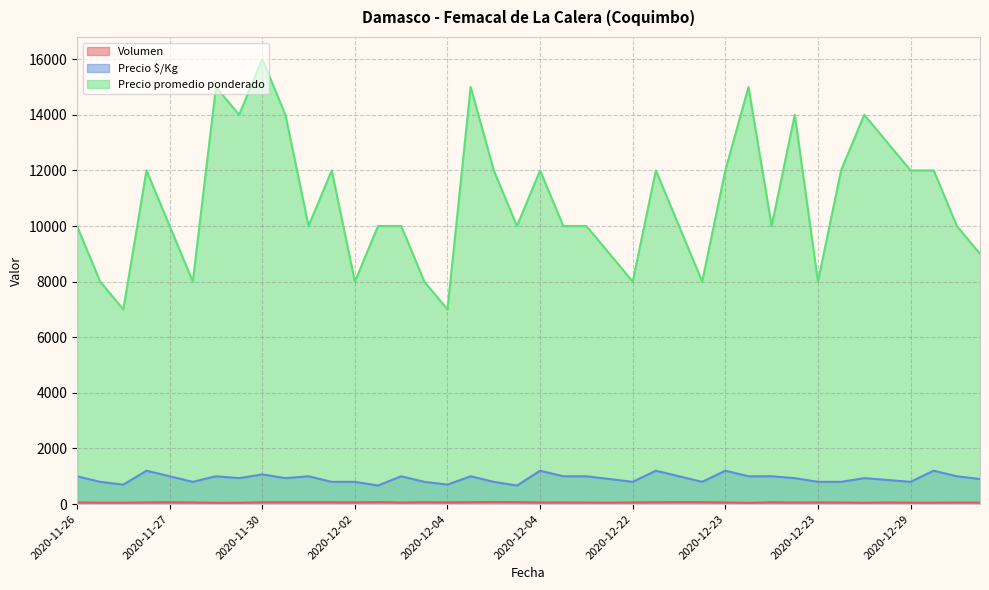

Reading right to left, what are all the values shown in this chart?

Volumen: 54	56	50	50	58	45	58	60	56	65	45	58	68	70	65	60	50	56	60	58	70	75	67	60	67	56	70	60	65	65	67	65	48	45	60	65	60	50	50	60
Precio $/Kg: 900	1000	1200	800	867	933	800	800	933	1000	1000	1200	800	1000	1200	800	900	1000	1000	1200	667	800	1000	700	800	1000	667	800	800	1000	933	1067	933	1000	800	1000	1200	700	800	1000
Precio promedio ponderado: 9000	10000	12000	12000	13000	14000	12000	8000	14000	10000	15000	12000	8000	10000	12000	8000	9000	10000	10000	12000	10000	12000	15000	7000	8000	10000	10000	8000	12000	10000	14000	16000	14000	15000	8000	10000	12000	7000	8000	10000